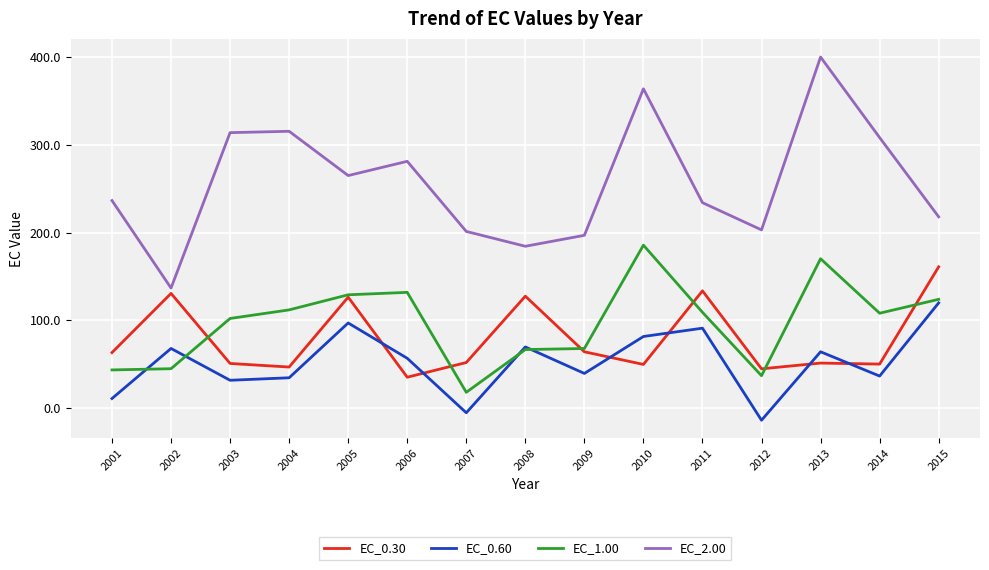

At which category does the chart reach its peak across all series?

2013